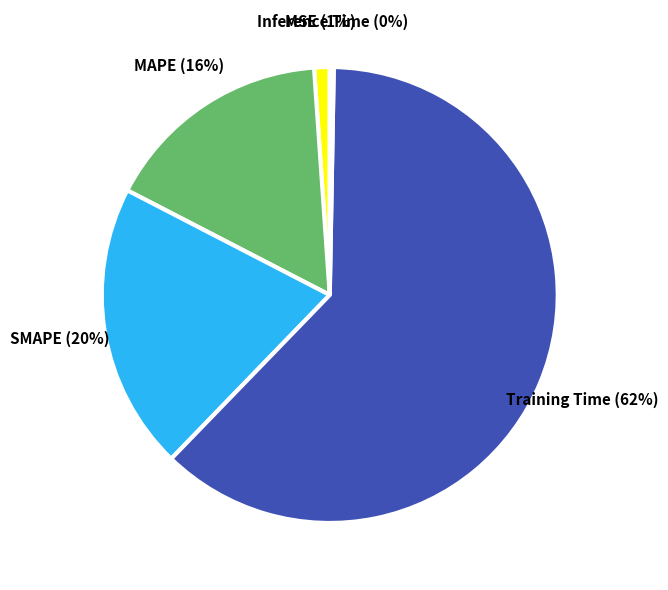

Does any single category account for the majority?

Yes